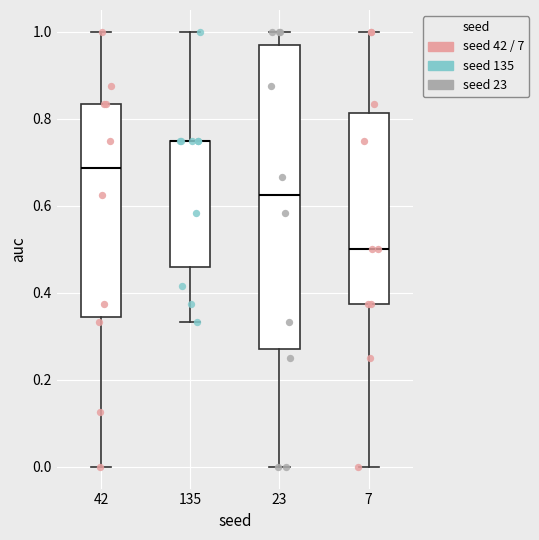

Reading left to right, transcribe this box plot: for each box, give where its median line is, the range the box spans, and where its two whiskers end, as read against the y-axis. The values are not printed on the chart, so give them approximately, as read against the axis.

42: median 0.68, box 0.34 to 0.84, whiskers 0.00 to 1.00
135: median 0.76 (drawn on the box's upper edge), box 0.46 to 0.76, whiskers 0.34 to 1.00
23: median 0.62, box 0.28 to 0.96, whiskers 0.00 to 1.00
7: median 0.50, box 0.38 to 0.82, whiskers 0.00 to 1.00